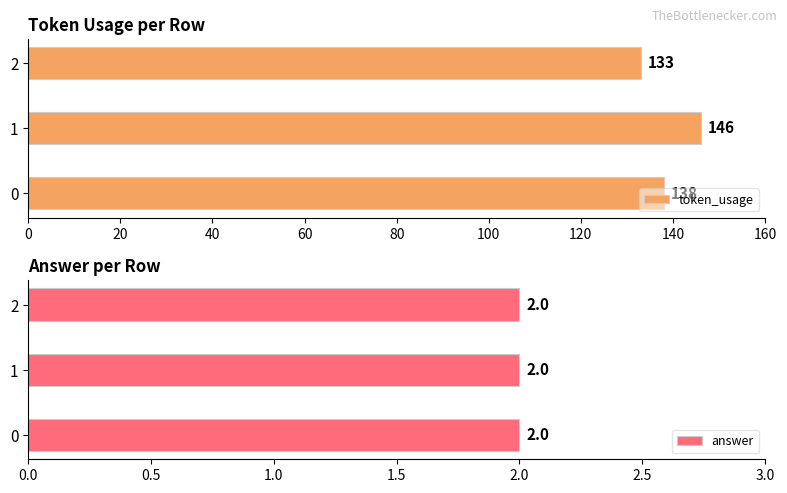

True or false: token_usage has a value of 237 at 0.

False